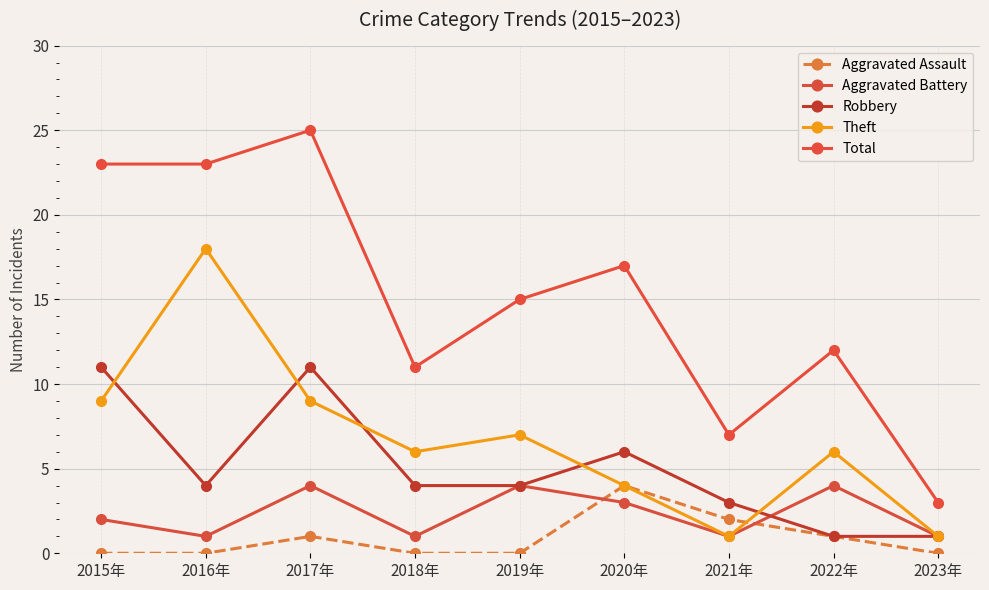

Reading right to left, what are all the values shown in this chart?

Aggravated Assault: 0	1	2	4	0	0	1	0	0
Aggravated Battery: 1	4	1	3	4	1	4	1	2
Robbery: 1	1	3	6	4	4	11	4	11
Theft: 1	6	1	4	7	6	9	18	9
Total: 3	12	7	17	15	11	25	23	23